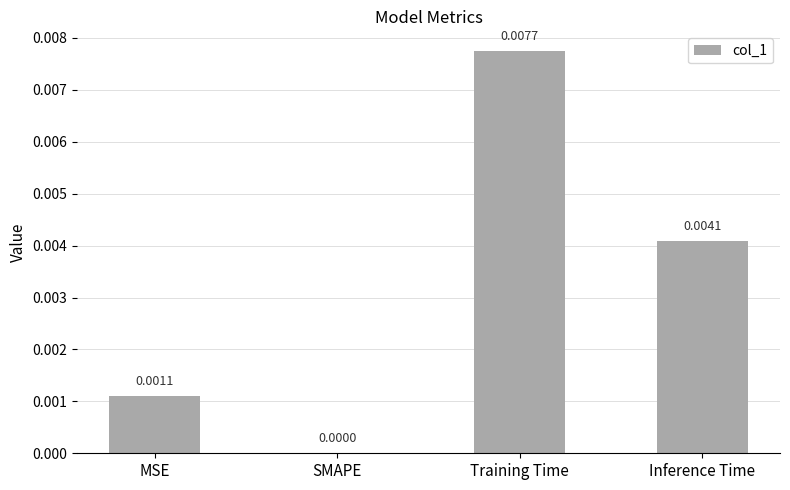

Which category has the highest value across all series?

Training Time